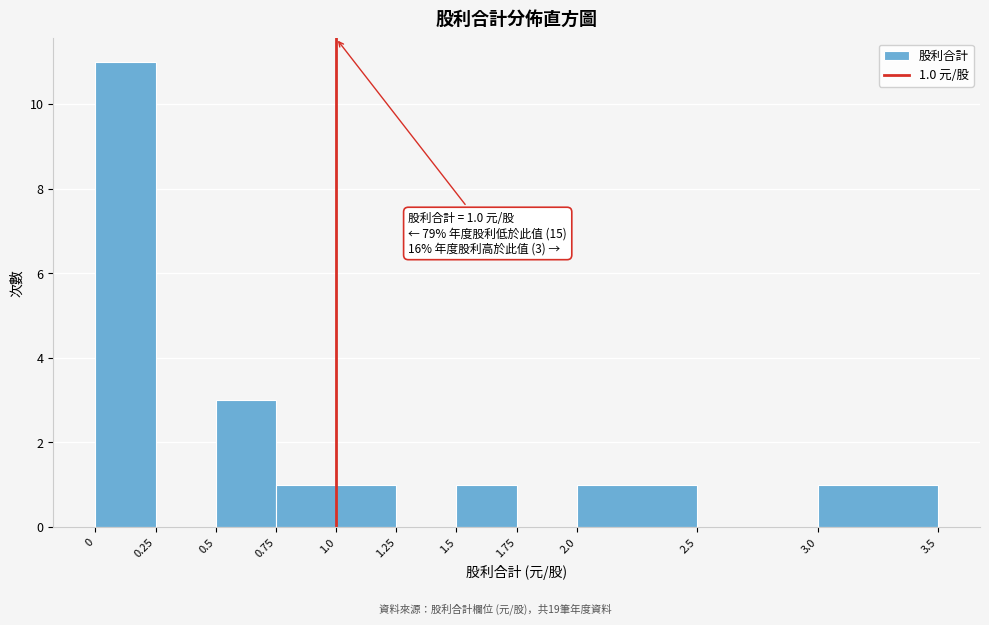

Over which range of the x-axis is the bar tallest?

0 to 0.25